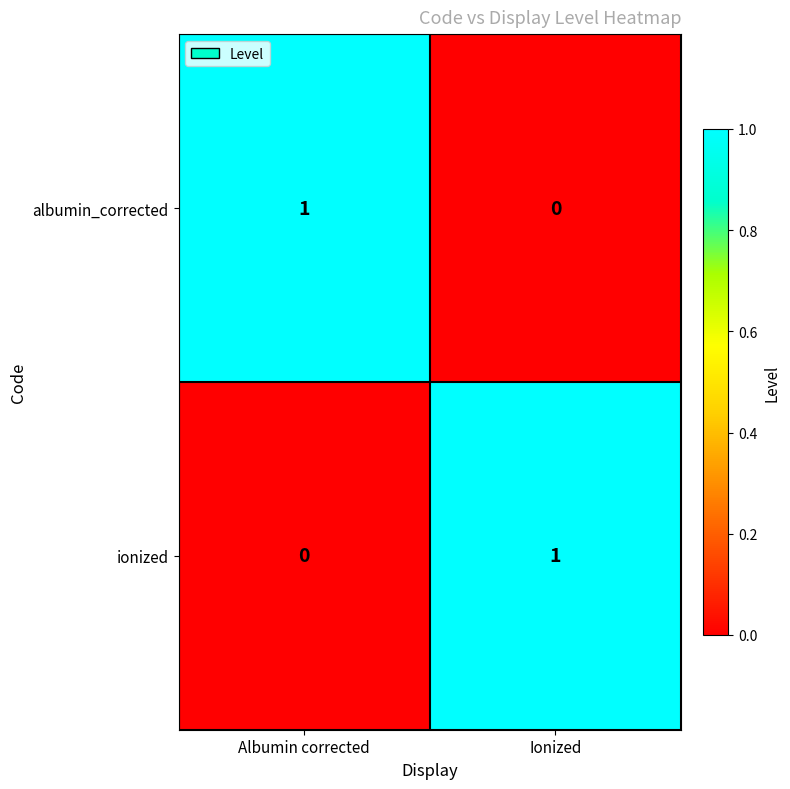

List the labels in order of ionized value, largest first.

Ionized, Albumin corrected